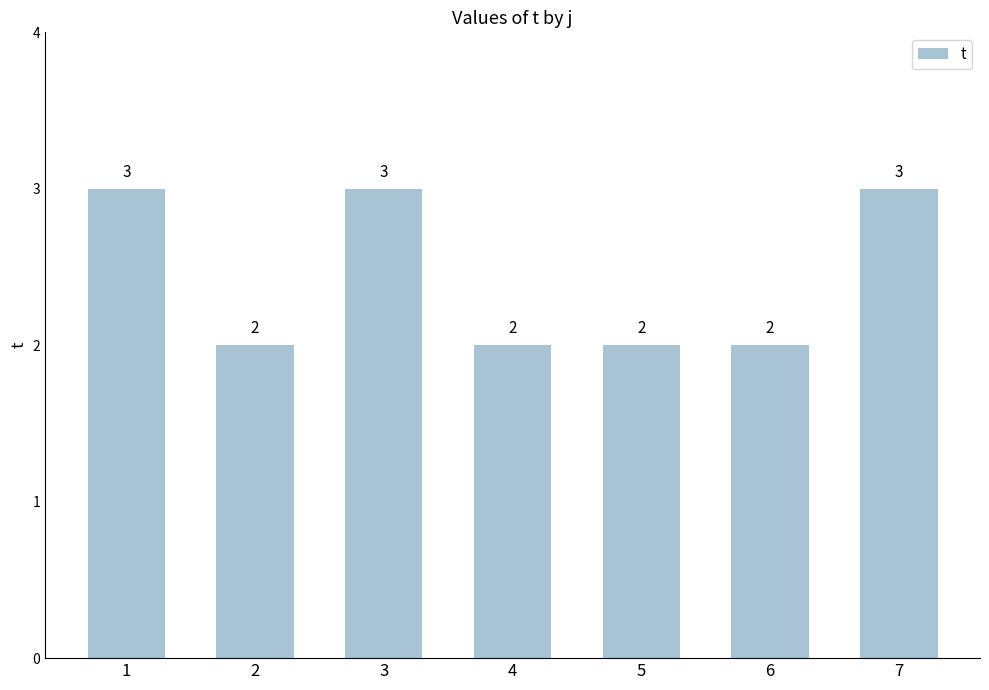

Read the value at 1.

3